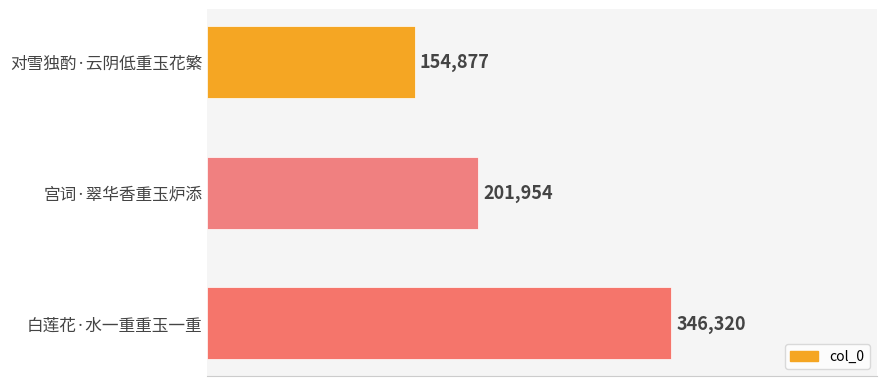

What is the greatest value displayed?

346320